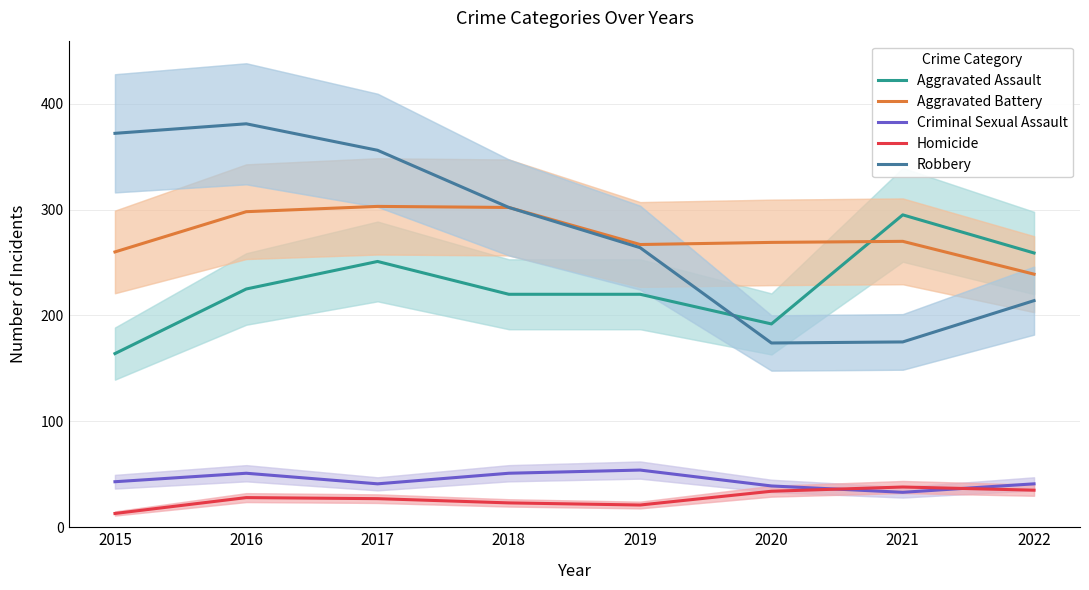

At which category is the sum across all series the highest?

2016